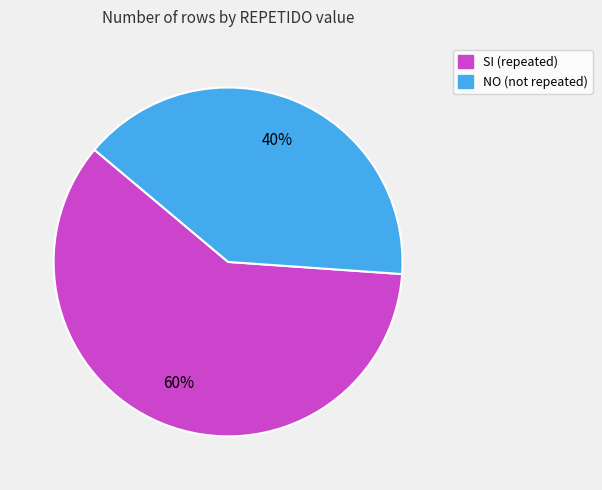

To the nearest percent, what is the combined percentage of SI and NO?

100%